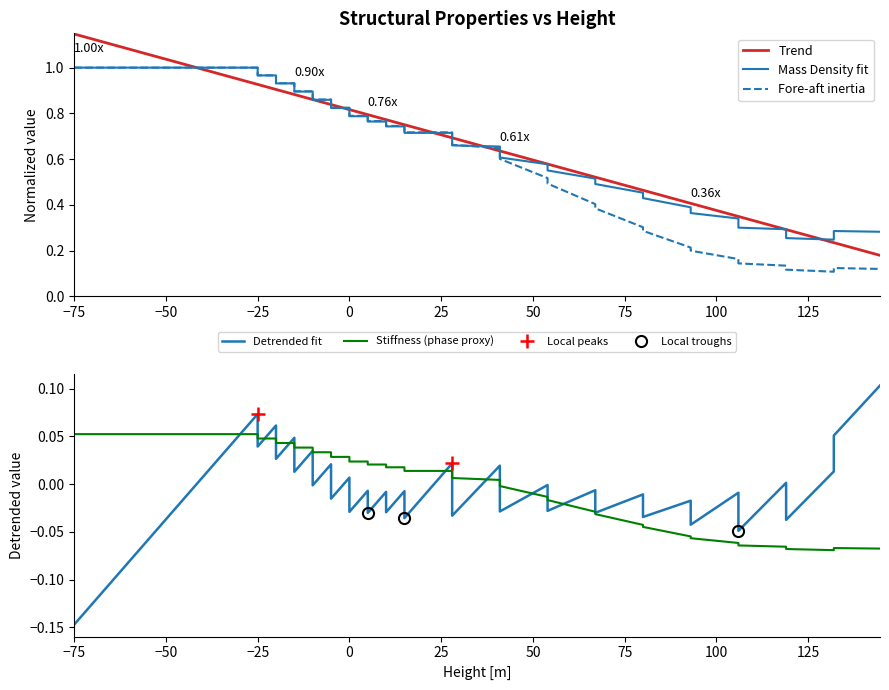

What is the minimum value shown in the chart?

-0.1